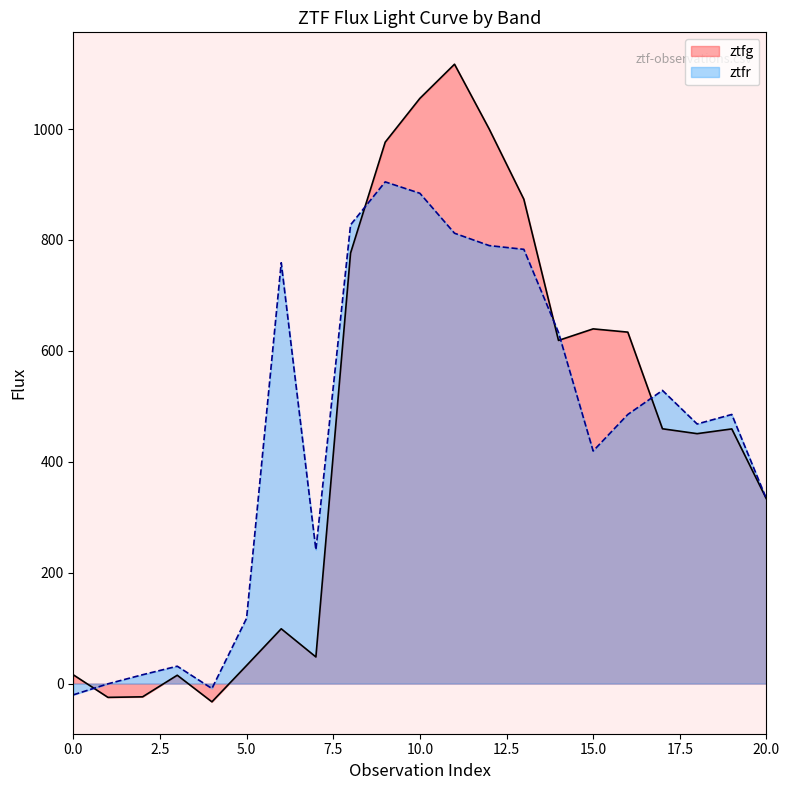

Which series ends up on top after the final intersection of ztfr and ztfg?

ztfr